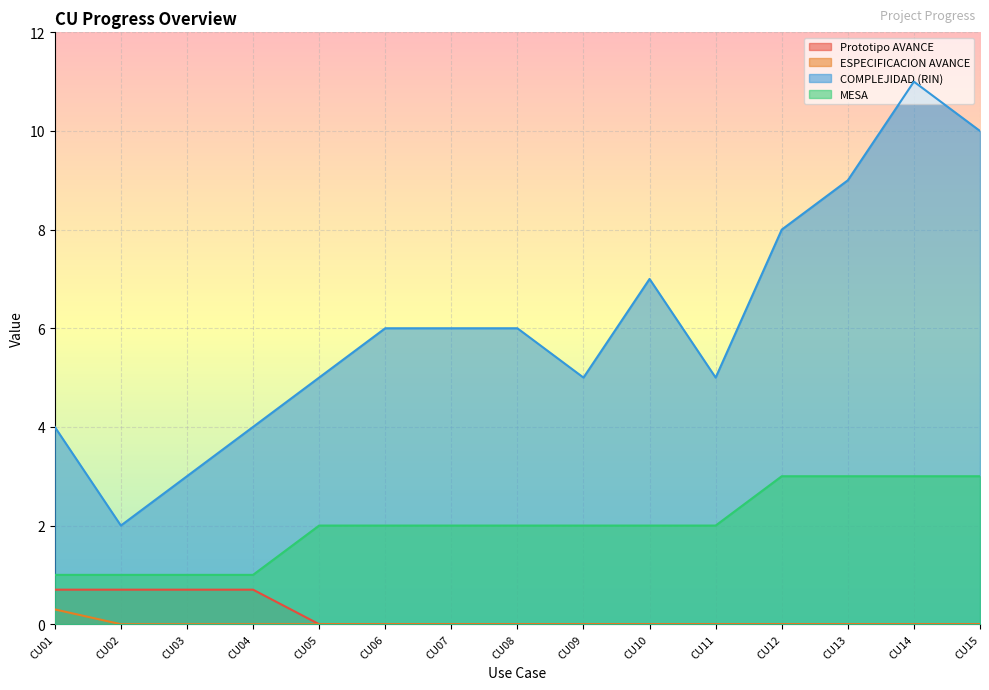

True or false: ESPECIFICACION AVANCE and Prototipo AVANCE intersect in this chart.

False